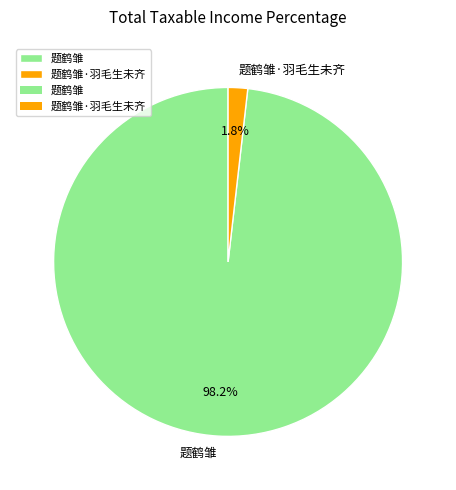

To the nearest percent, what portion does 题鹤雏 represent?

98%